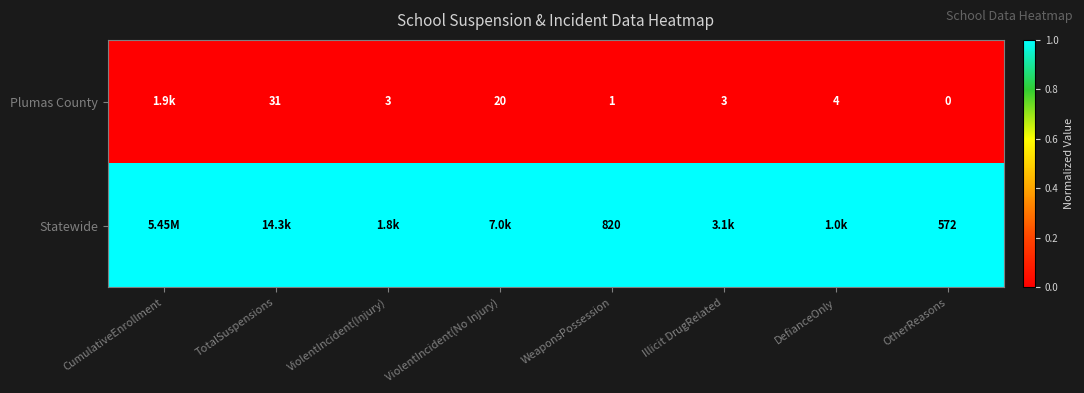

What is the sum of the Plumas County values at ViolentIncident(Injury) and WeaponsPossession?

4